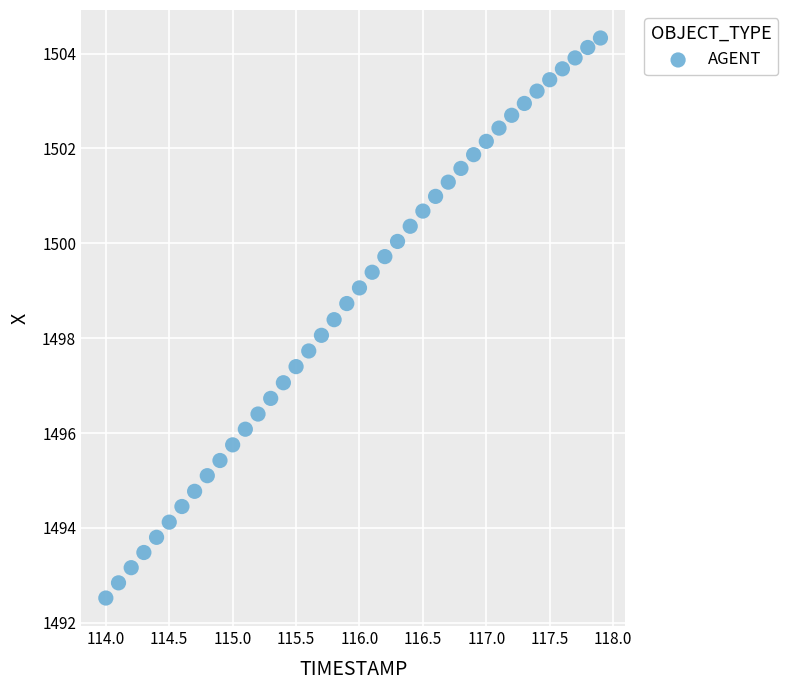

What is the range of Y values (max minus min)?

11.8